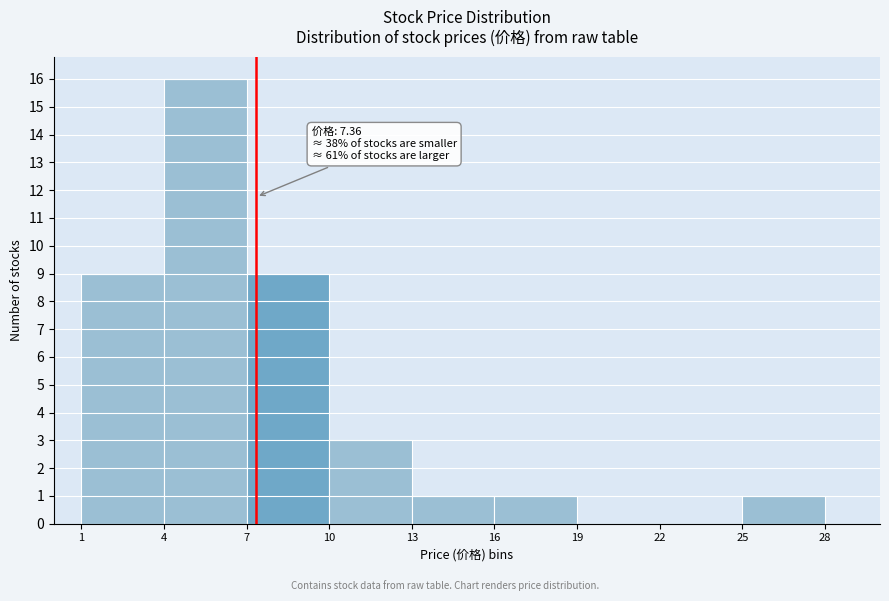

Which range on the x-axis has the tallest bar?

4 to 7